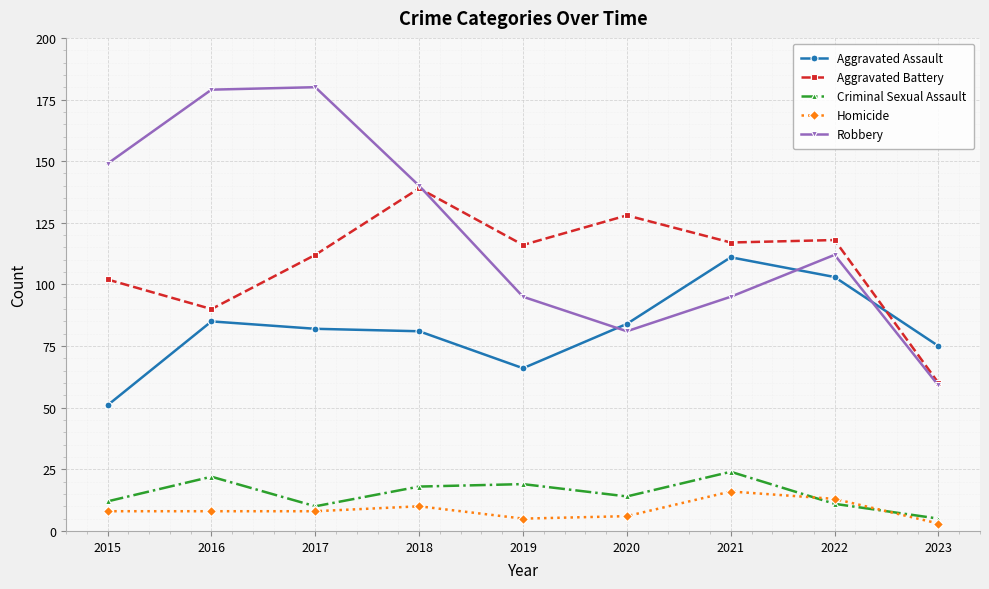

Is it true that Robbery equals 214 at 2015?

False